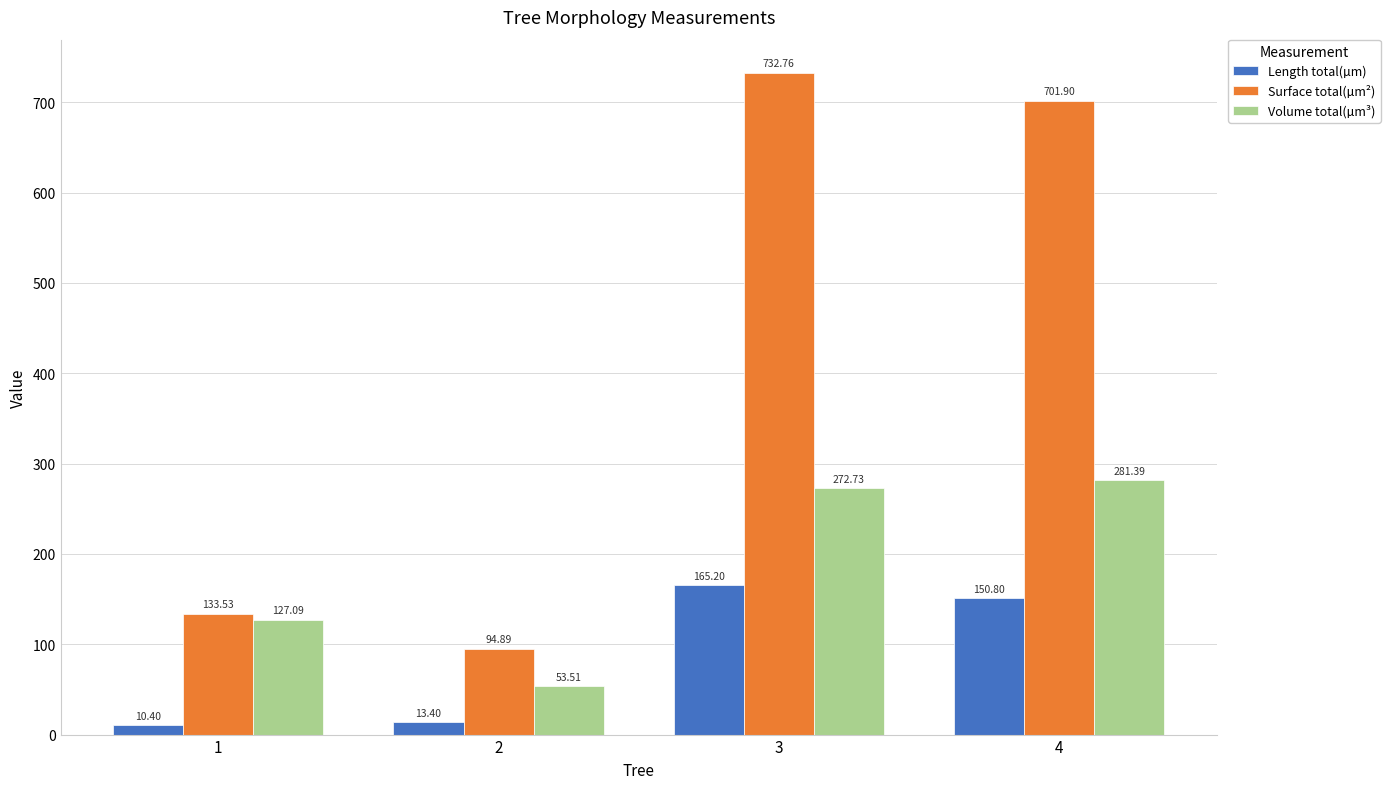

Which series has the largest range (max minus min)?

Surface total(µm²)